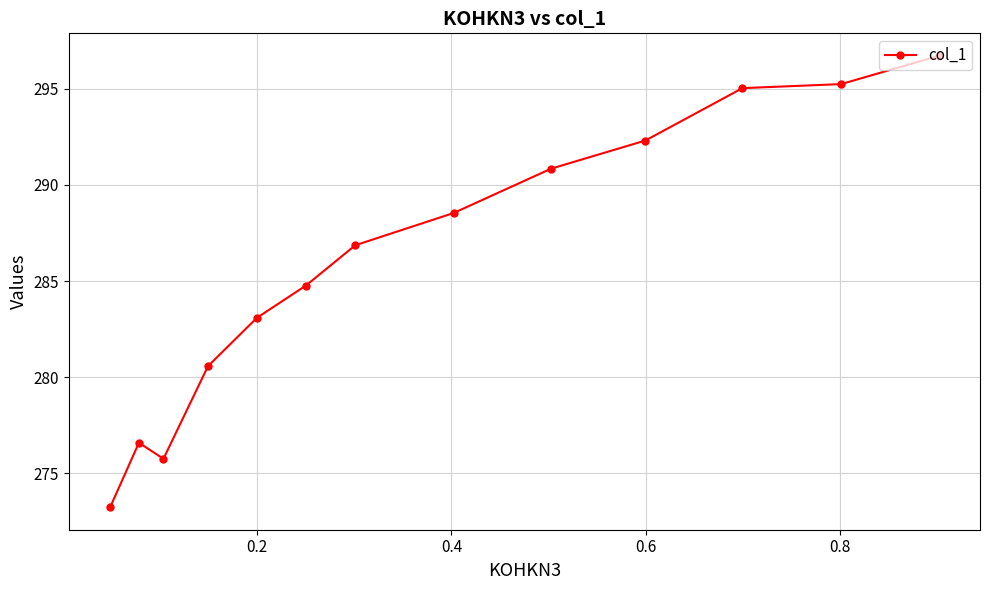

What is the value of the 13th point from the left?

296.7